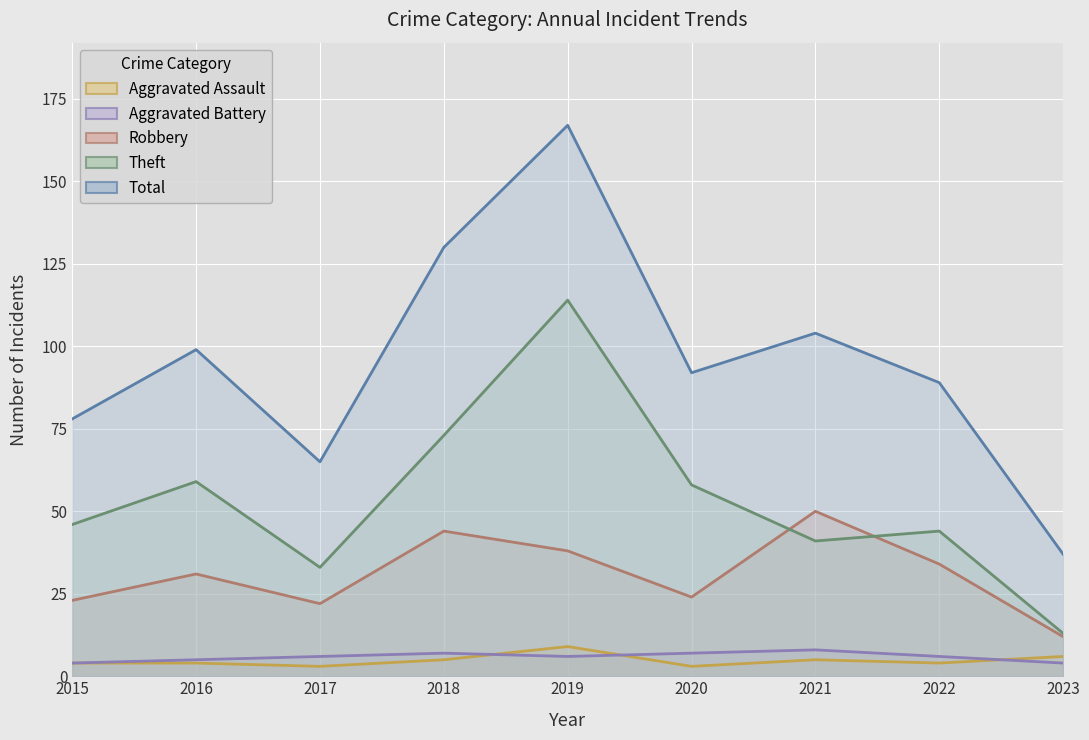

At how many categories does at least one series exceed 112?

2